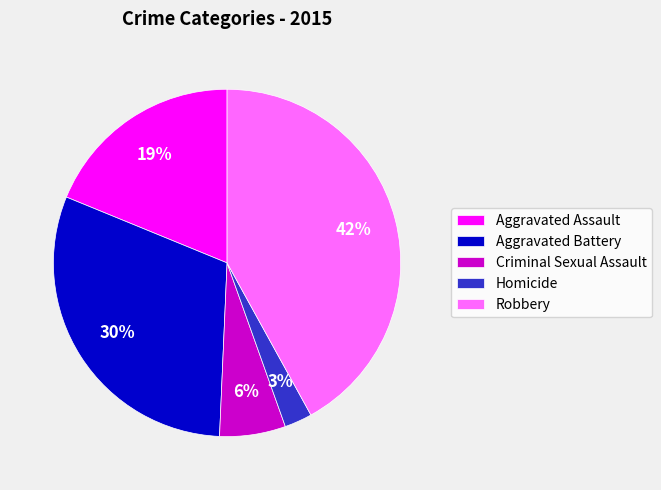

Is it true that Aggravated Assault is 19% of the pie?

True